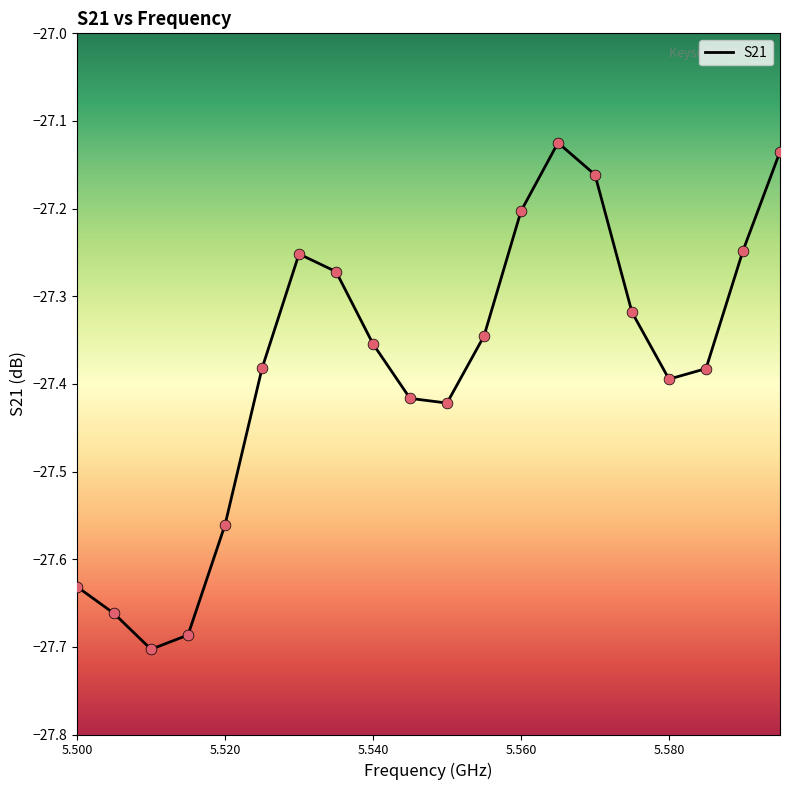

What is the difference between the maximum and minimum values?

0.6